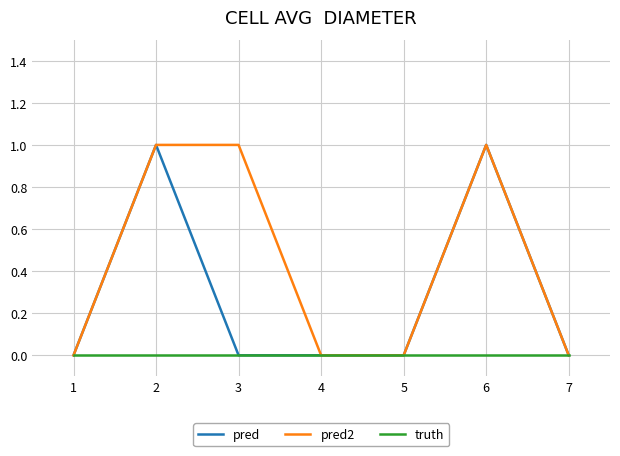

List the series in order of their overall mean, lowest first.

truth, pred, pred2